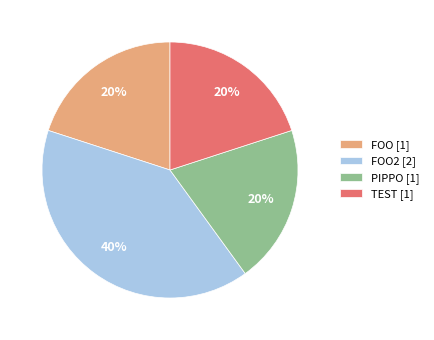

True or false: PIPPO [1] accounts for 7% of the total.

False